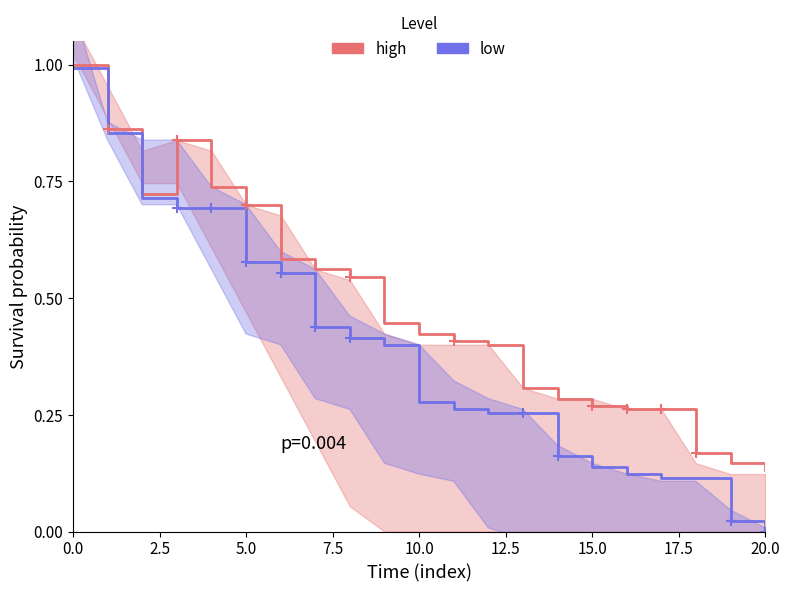

Is this an area chart (filled region under the line)?

No